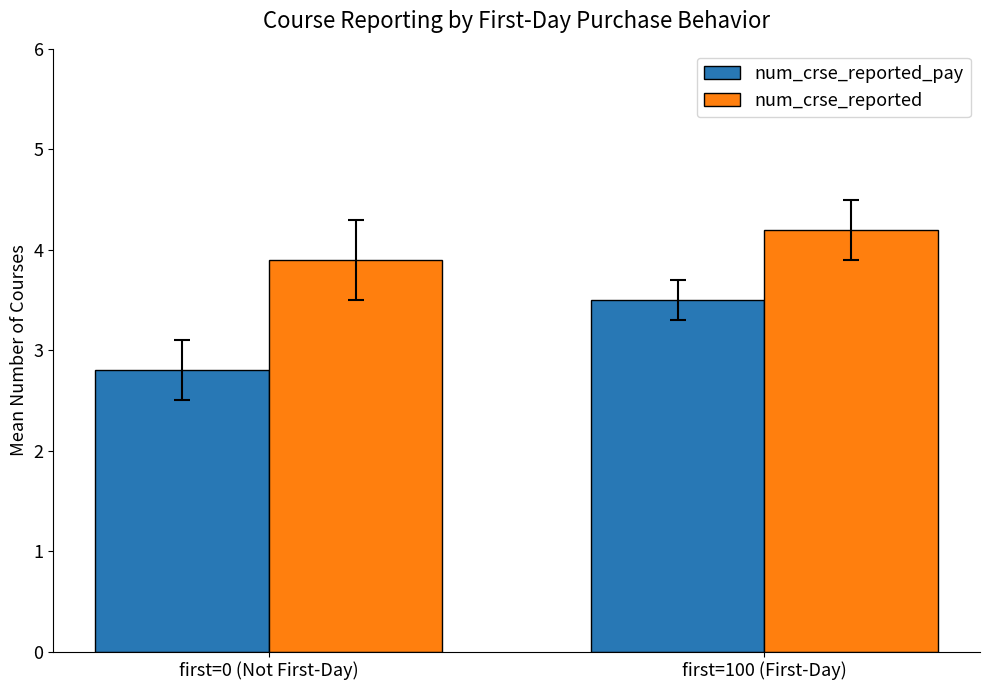

Rank the series by their average value, from highest to lowest.

num_crse_reported, num_crse_reported_pay